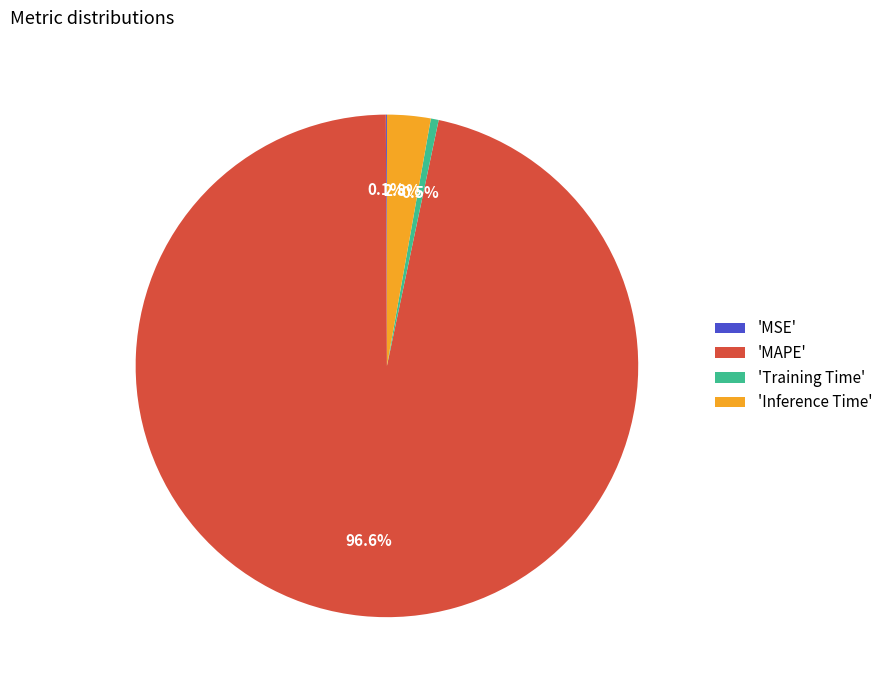

Is the sum of 'MAPE' and 'Inference Time' greater than half?

Yes